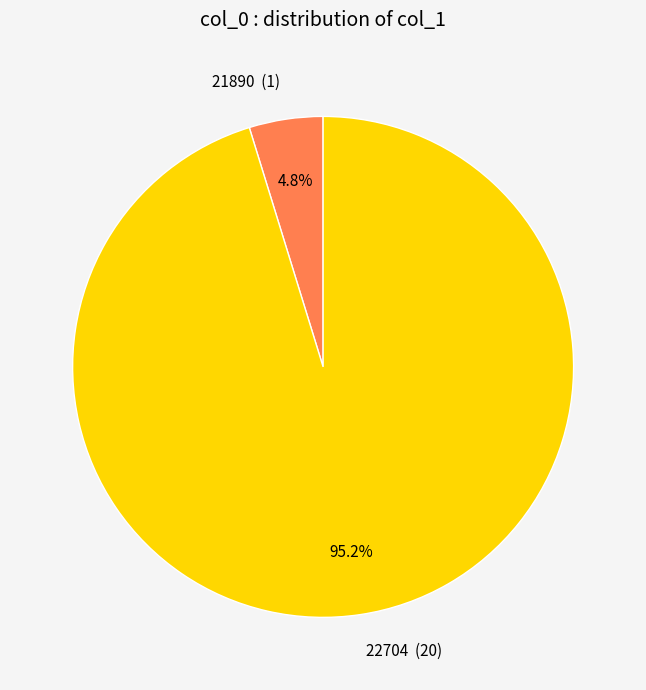

What percentage is the 21890 slice, to the nearest percent?

5%